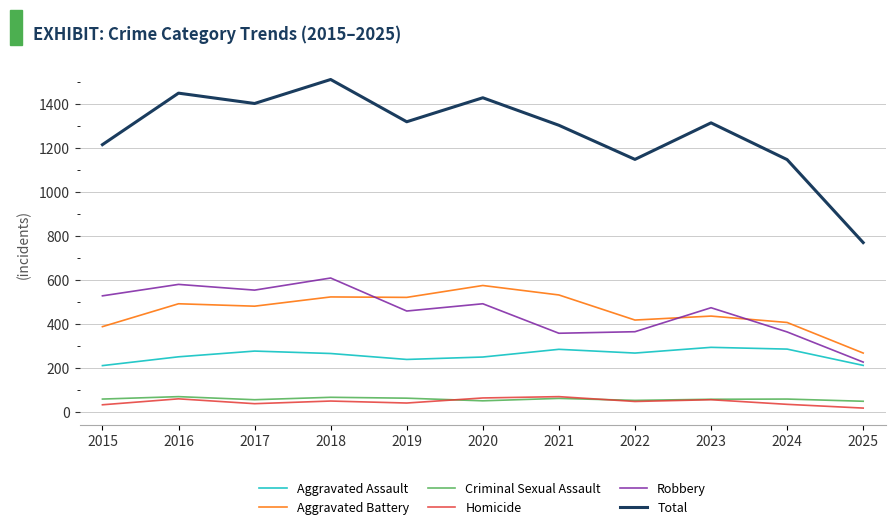

True or false: Homicide has a value of 32 at 2015.

True